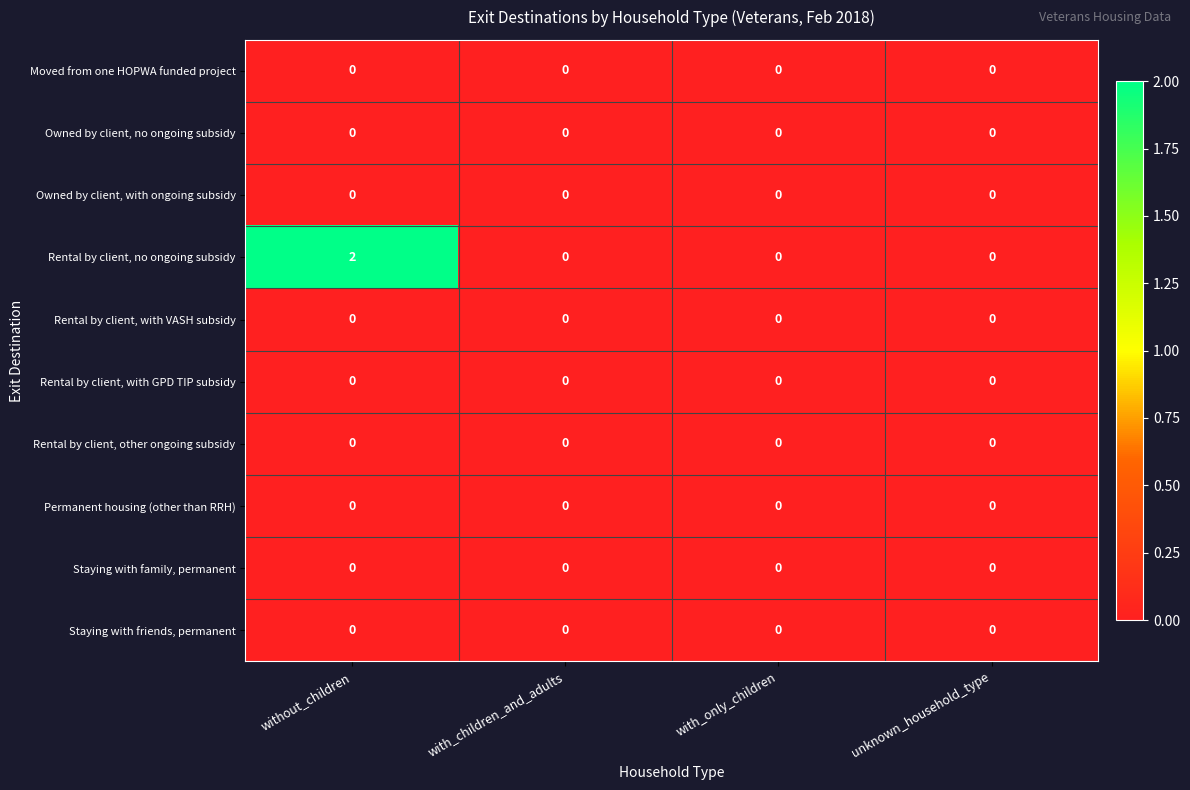

Which label corresponds to the largest value in the chart?

without_children